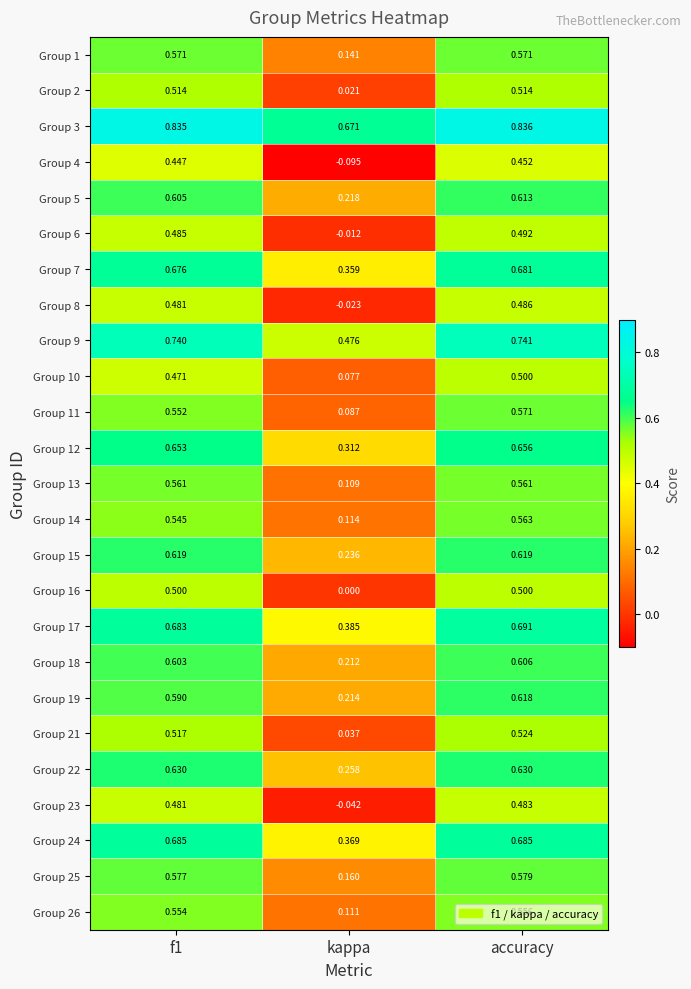

Which category has the lowest value across all series?

kappa